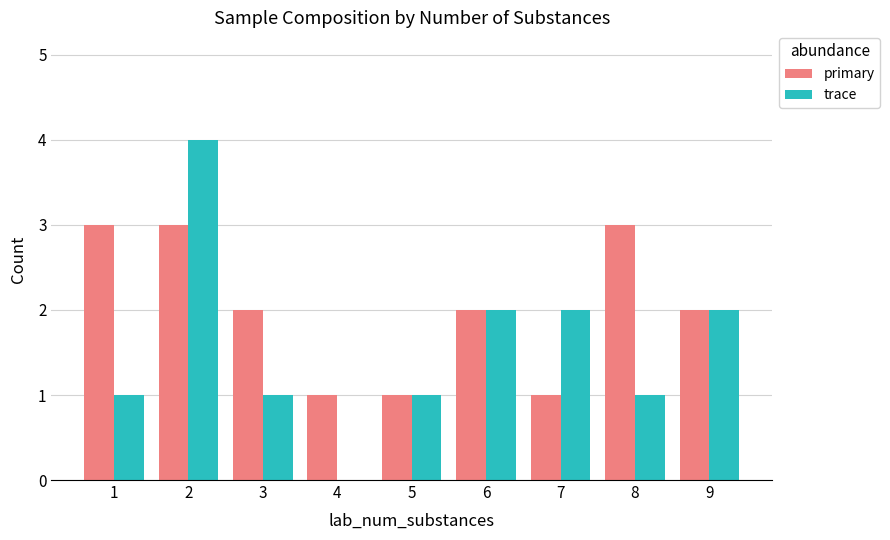

Count the number of data series in this chart.

2